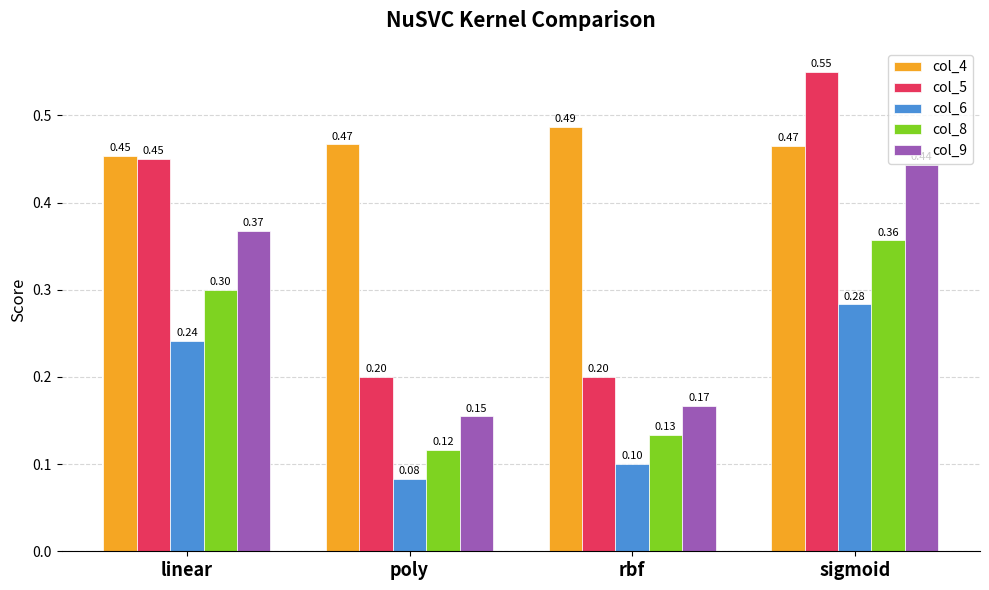

What is the sum of the col_5 values at sigmoid and rbf?

0.8